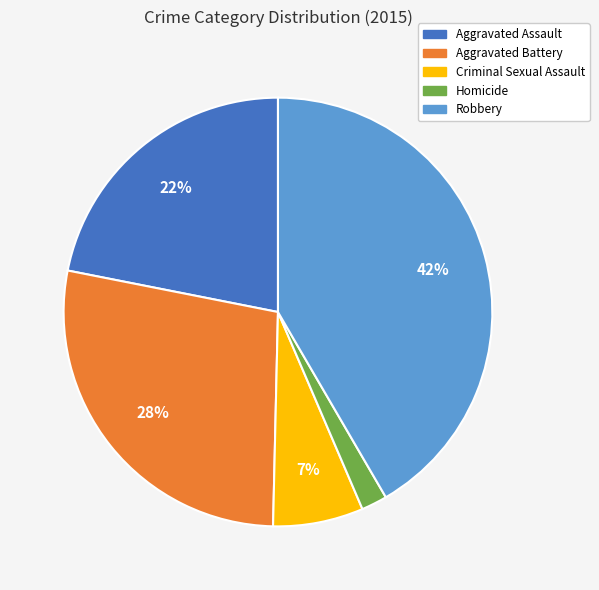

To the nearest percent, what is the combined percentage of Aggravated Assault and Aggravated Battery?

50%